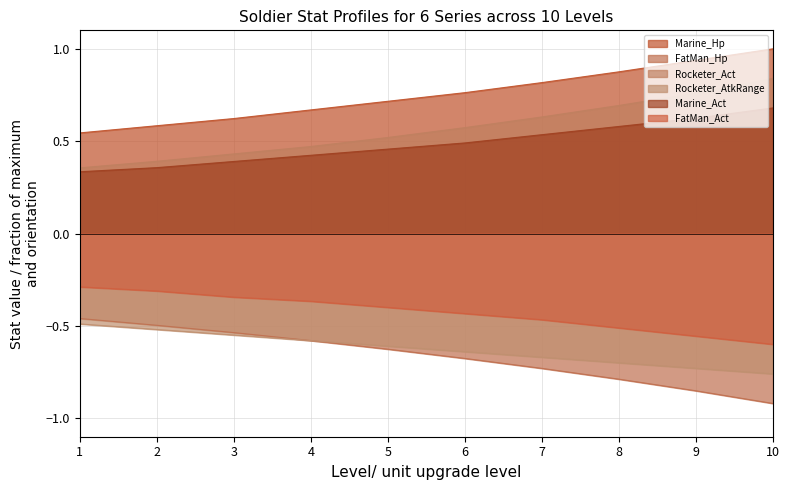

How many lines are shown in the chart?

6